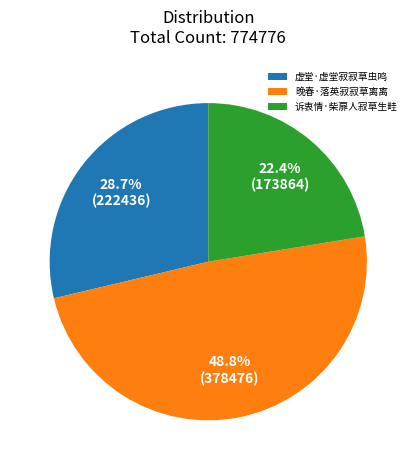

Does any single category account for the majority?

No